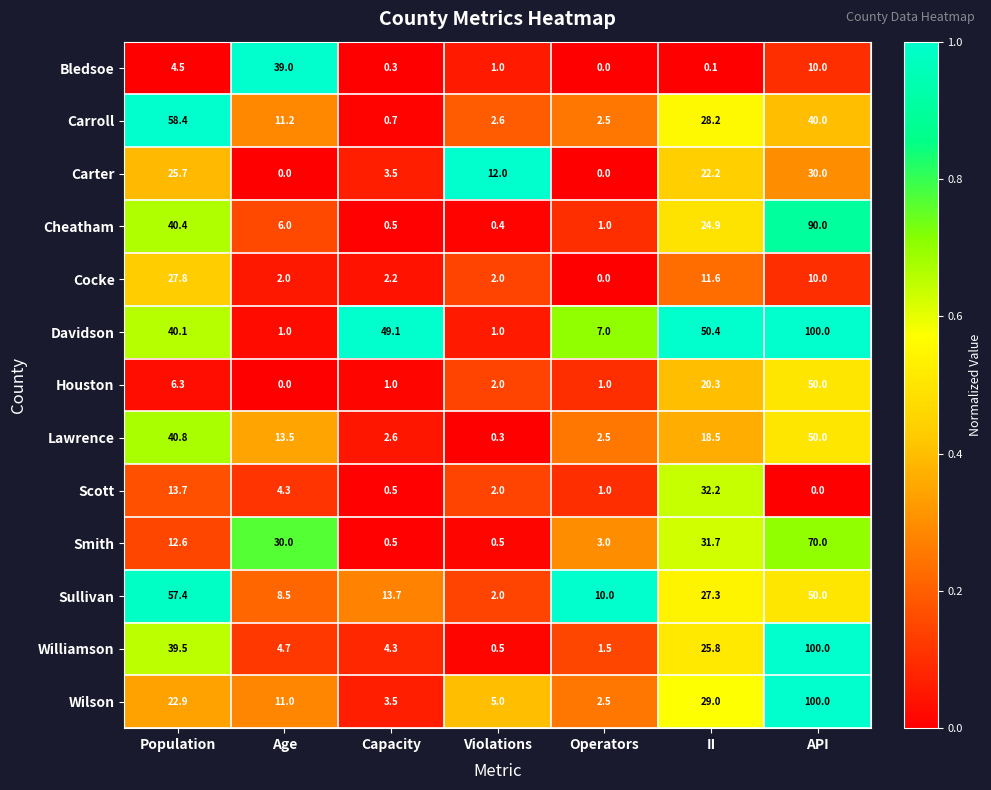

Is the value of Carter at Capacity greater than the value of Cocke at II?

No